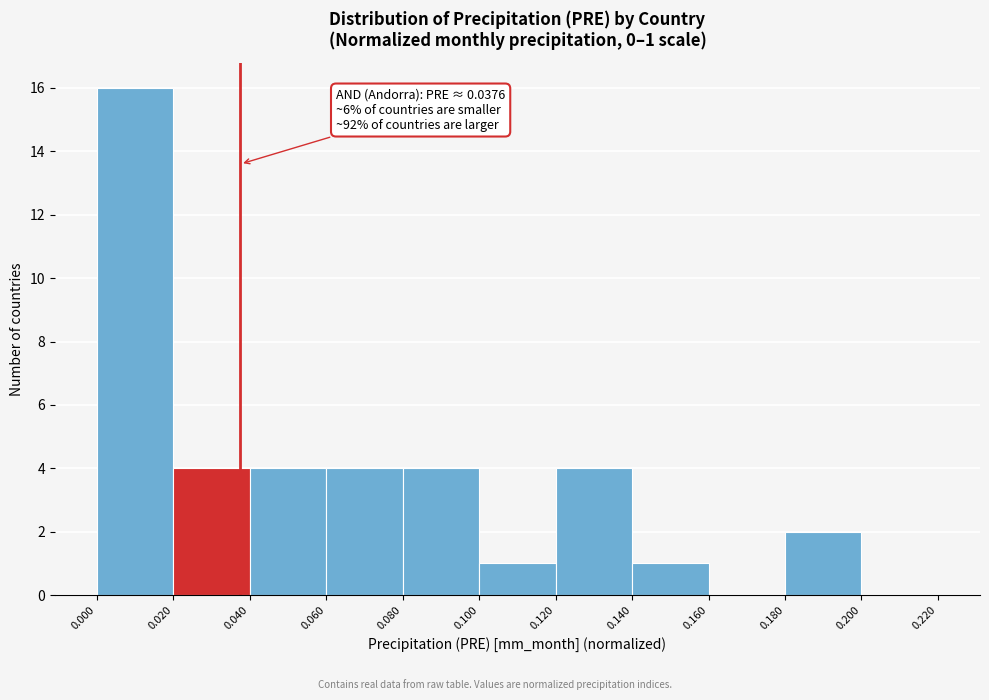

Which range on the x-axis has the tallest bar?

0.000 to 0.020